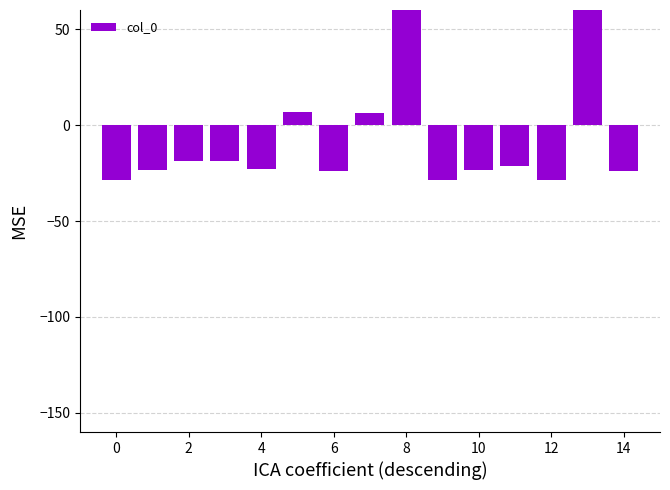

How many data points are above -22?

7